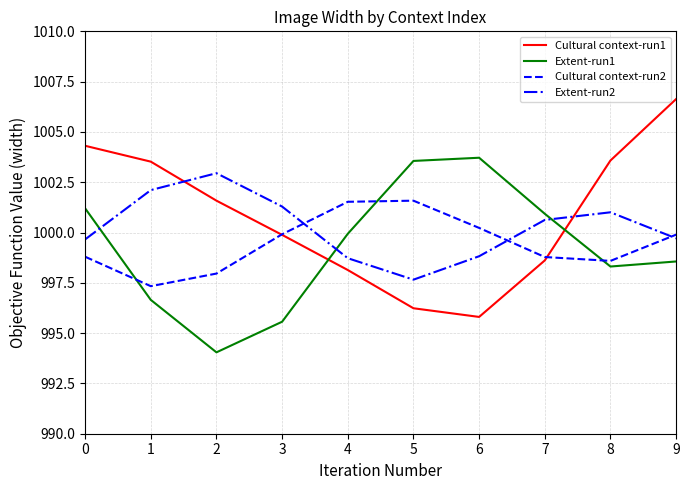

What is the spread (max minus min) of values at 2?

8.9